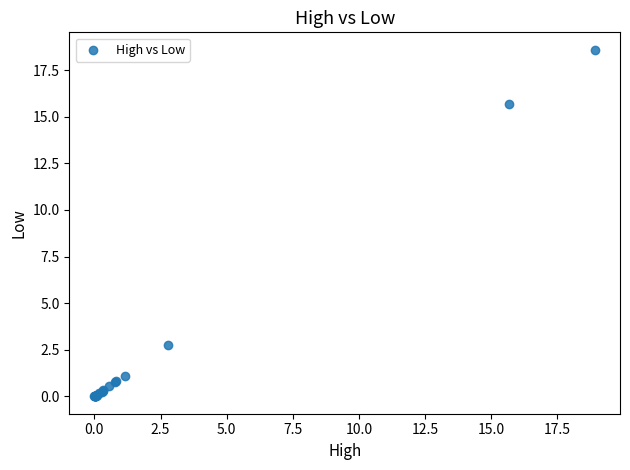

What Y value in the scatter plot is closest to 9?

2.7